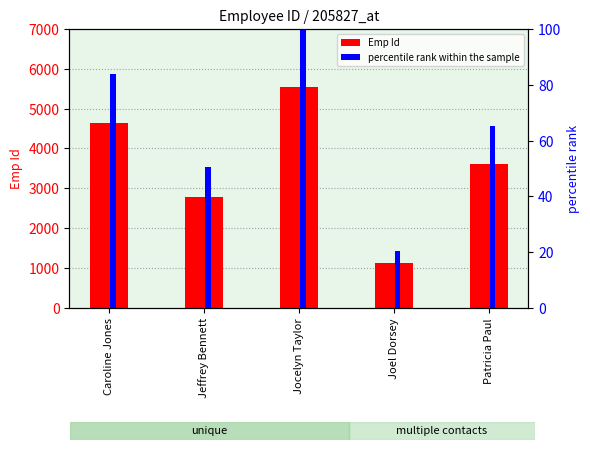

Is it true that Emp Id equals 2796.0 at Jeffrey Bennett?

True